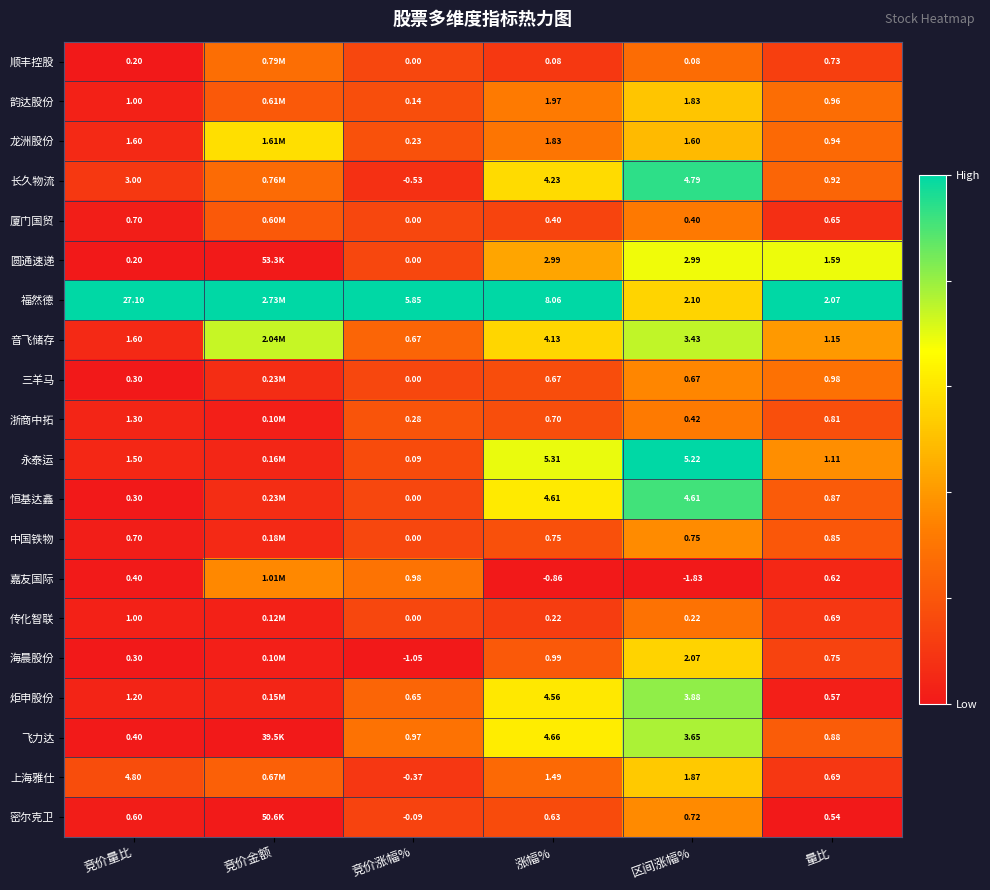

Is it true that 海晨股份 equals 0.3 at 涨幅%?

False